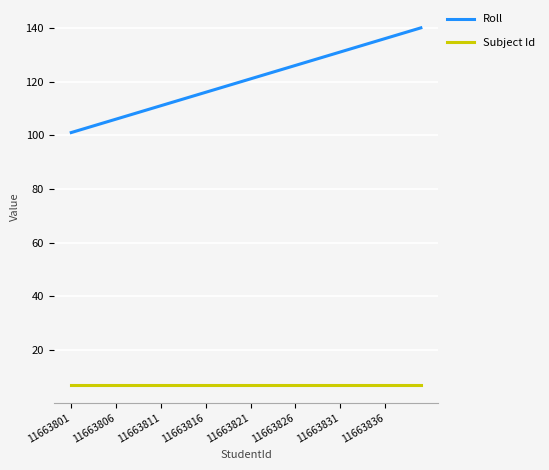

True or false: Roll and Subject Id intersect in this chart.

False